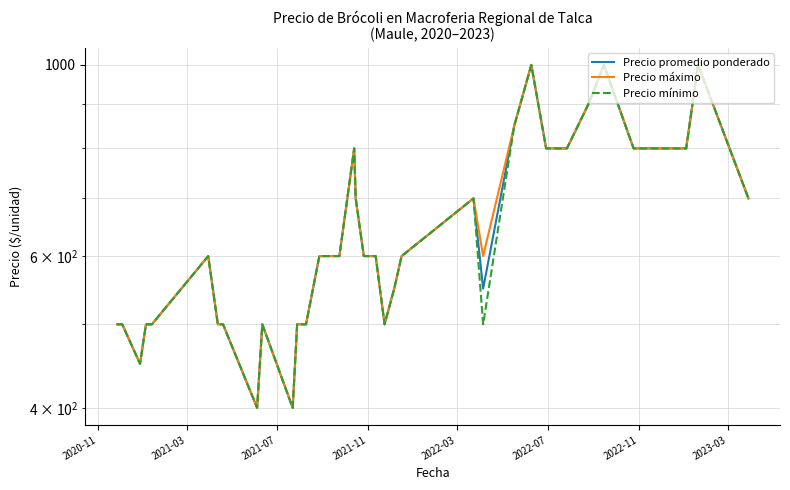

How many interior local valleys does the Precio mínimo series have?

5